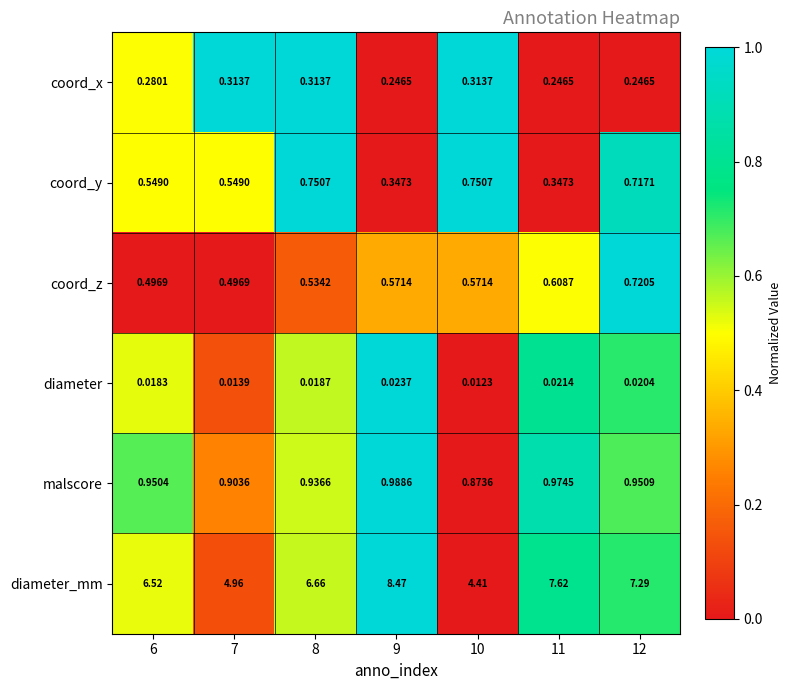

Which series has the largest range (max minus min)?

diameter_mm